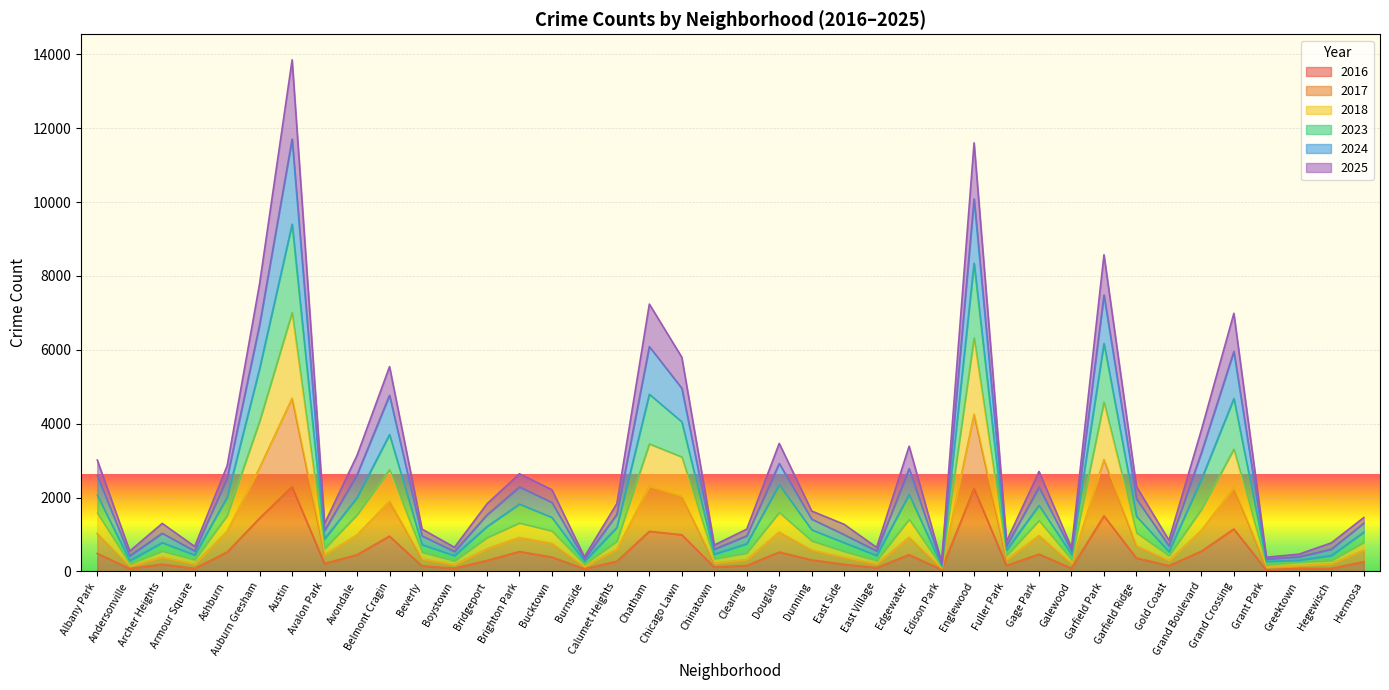

What is the total value across all series at Armour Square?

677